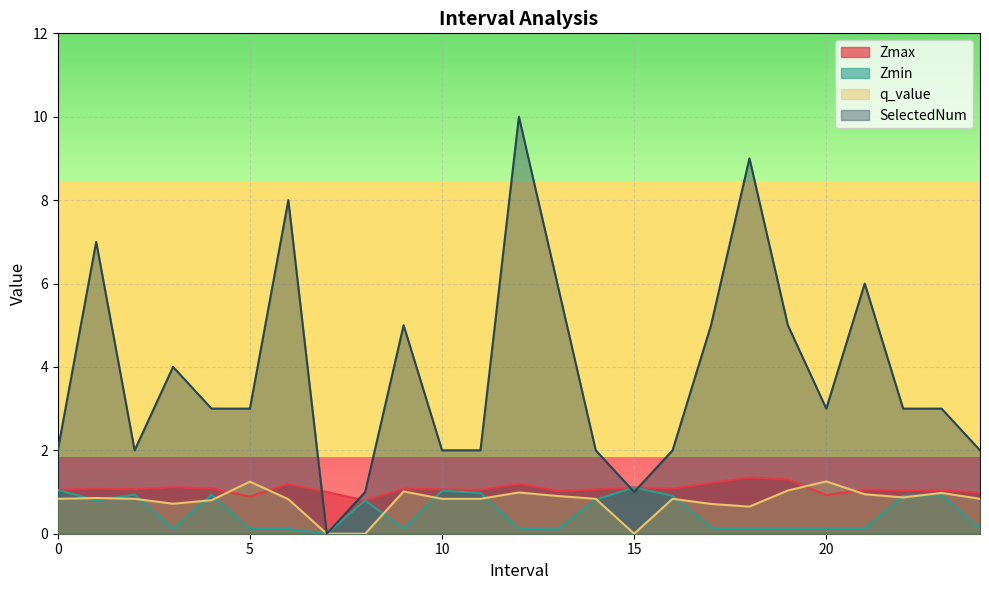

What is the sum of all Zmin values?

12.6